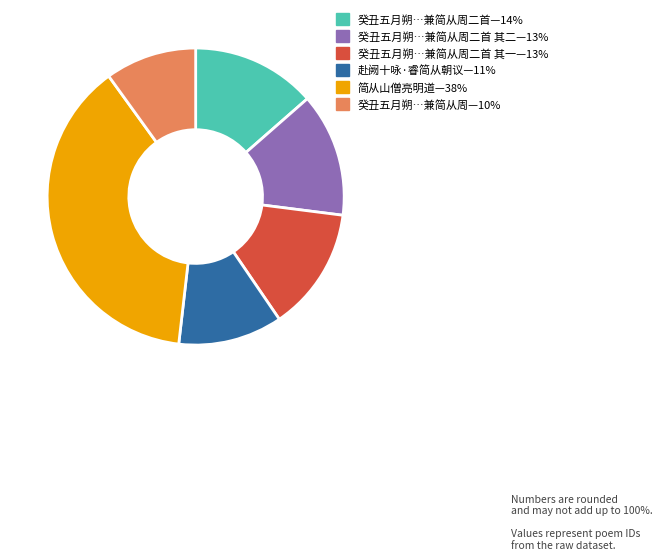

Is there a majority slice in this chart?

No